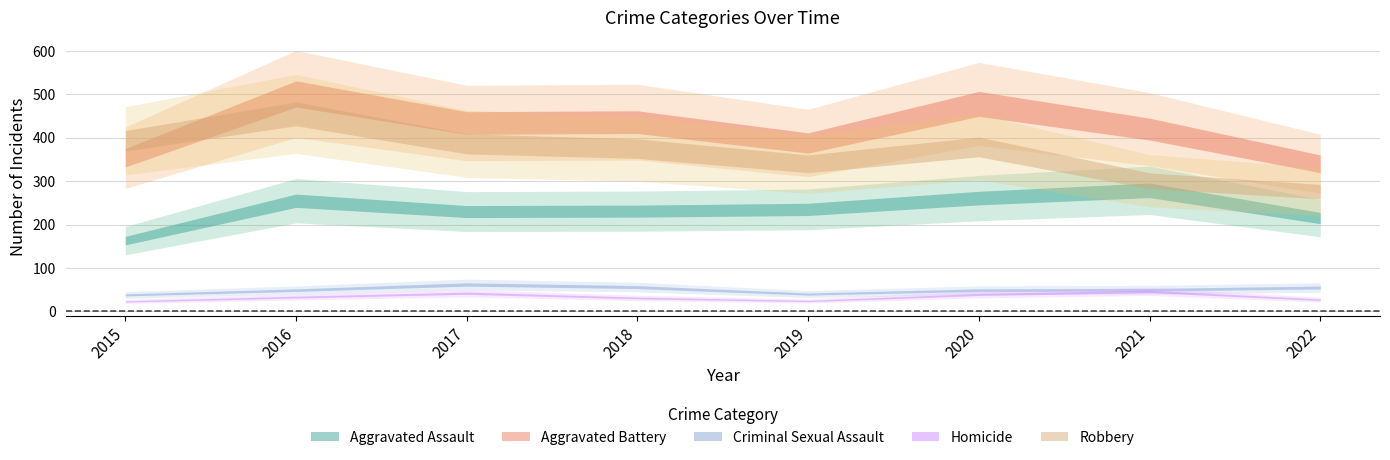

How many interior local peaks does the Aggravated Battery series have?

3